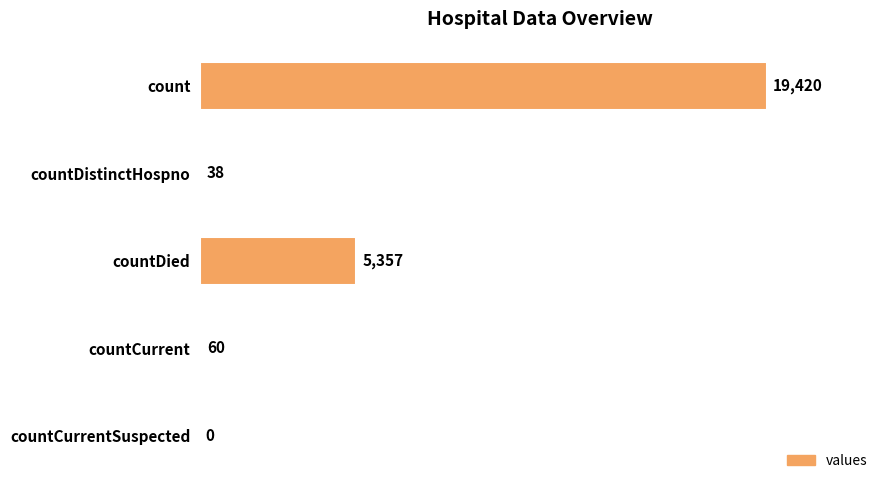

Where is the data nearest to the value 9710?

countDied